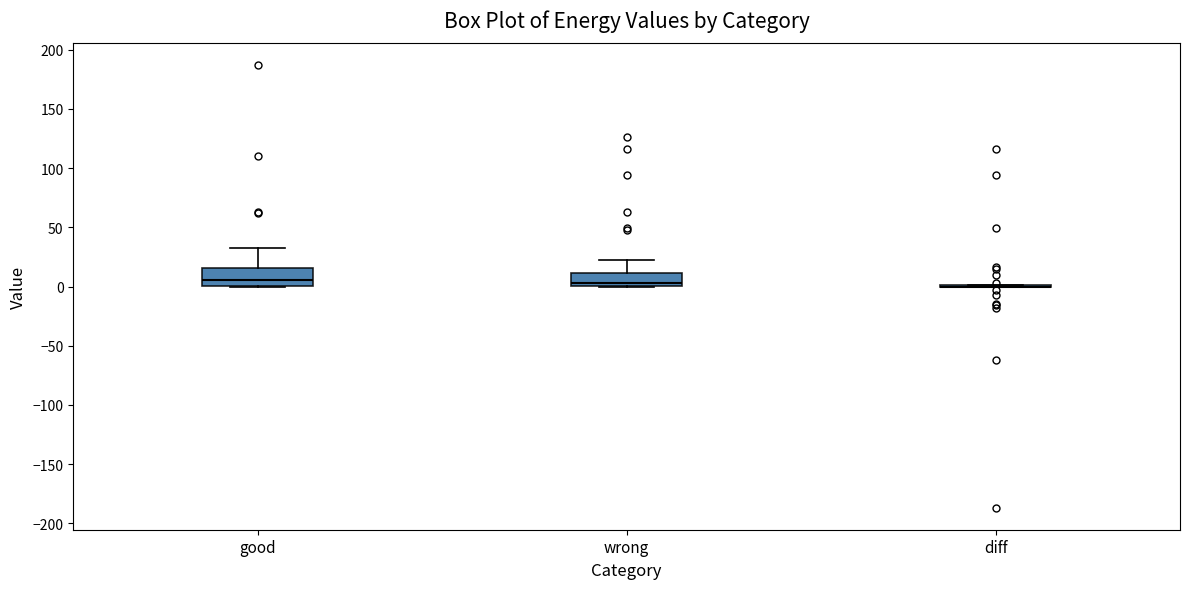

Reading left to right, read every box against the y-axis: the position of its median line, the range the box covers, and the ends of its whiskers. The values are not printed on the chart, so give them approximately, as read against the axis.

good: median 5, box 0 to 15, whiskers 0 to 35
wrong: median 5, box 0 to 10, whiskers 0 to 20
diff: box collapsed to a line at 0, whiskers 0 to 0